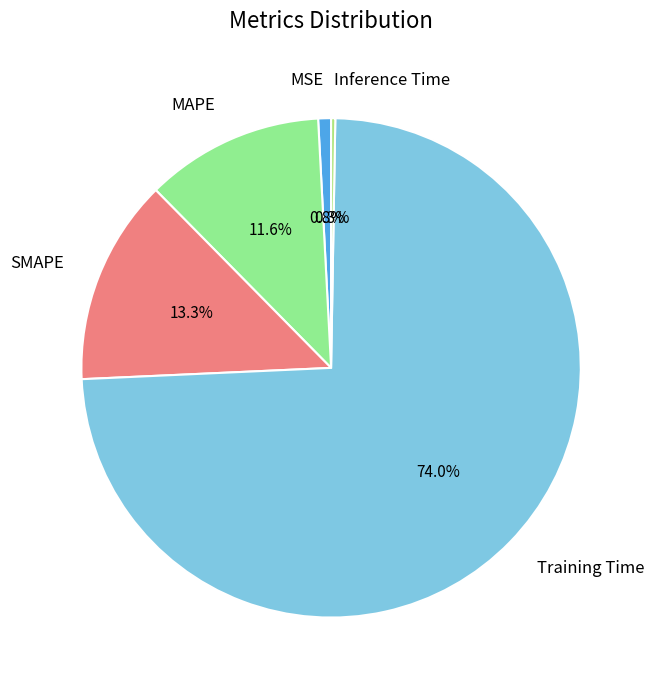

To the nearest percent, what is the difference between the largest and smallest slice percentages?

74%